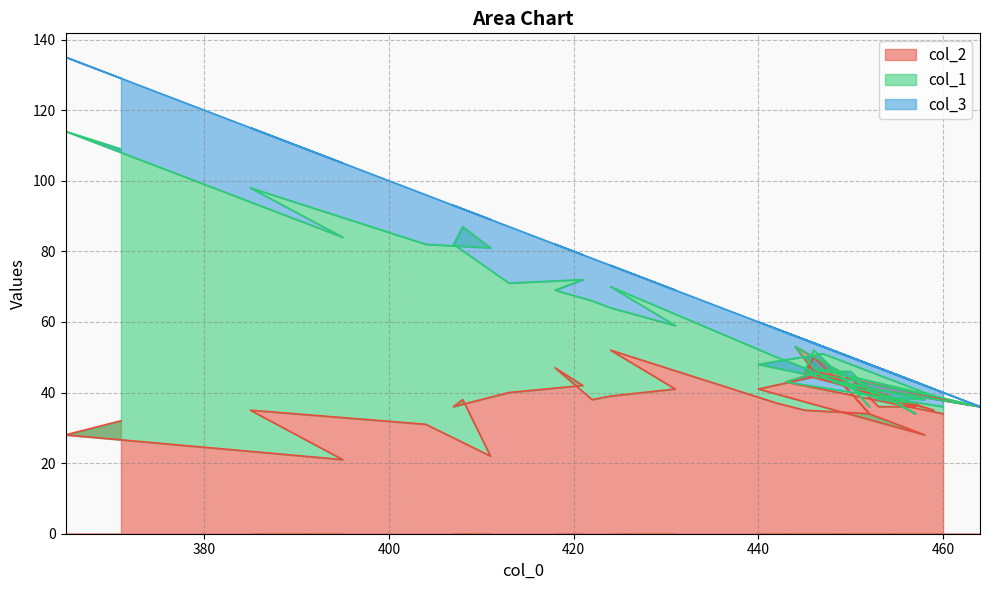

What is the label of the 3rd point from the left?

395